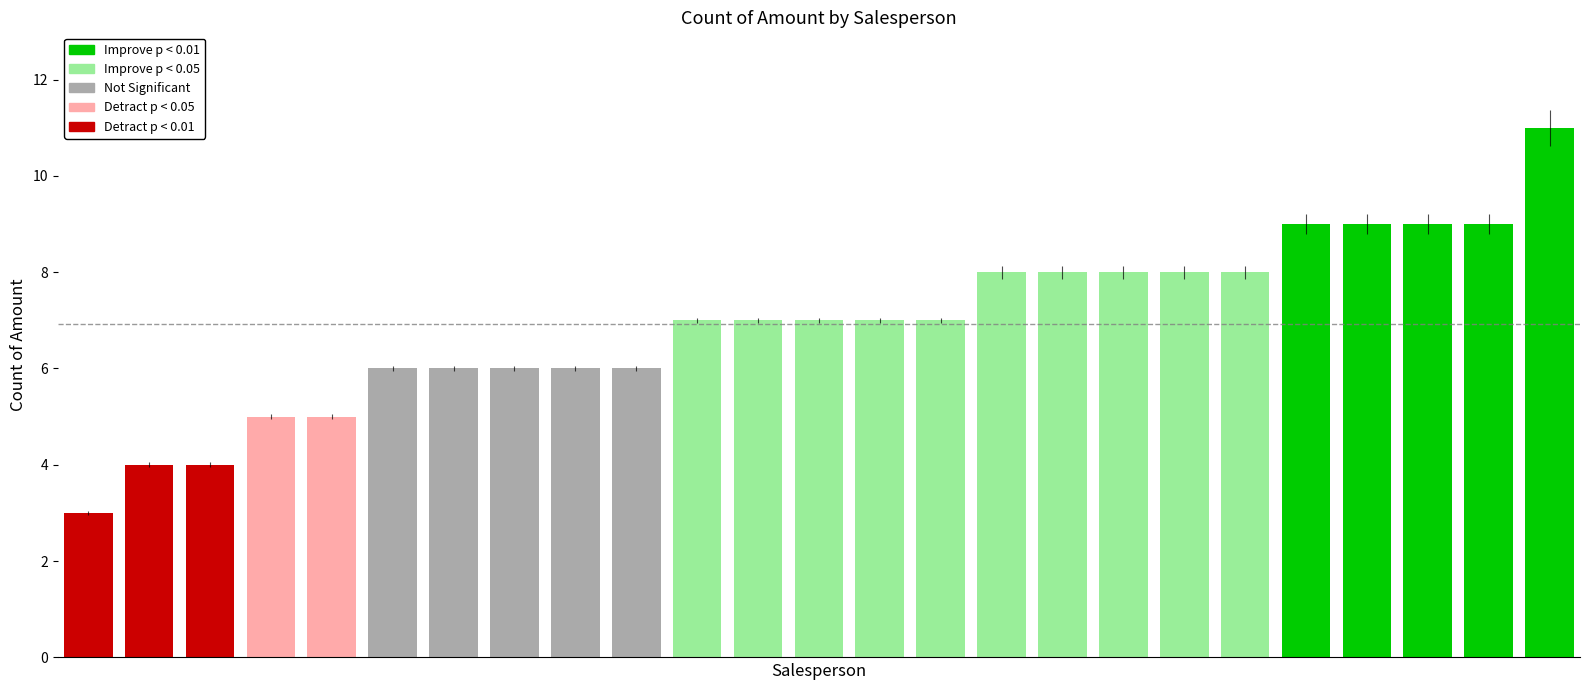

What is the difference between the maximum and minimum values?

8